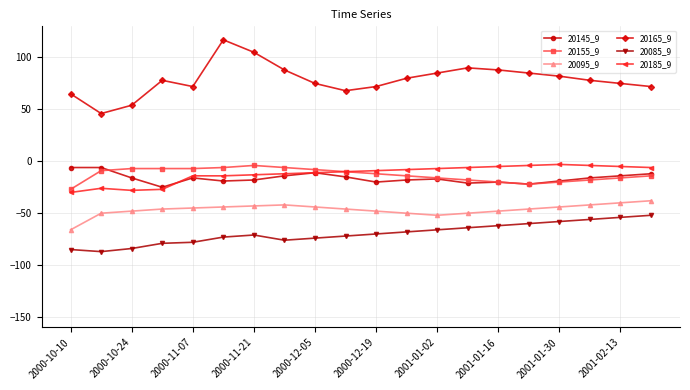

What is the value of the 20085_9 point at the 14th from the left?

-64